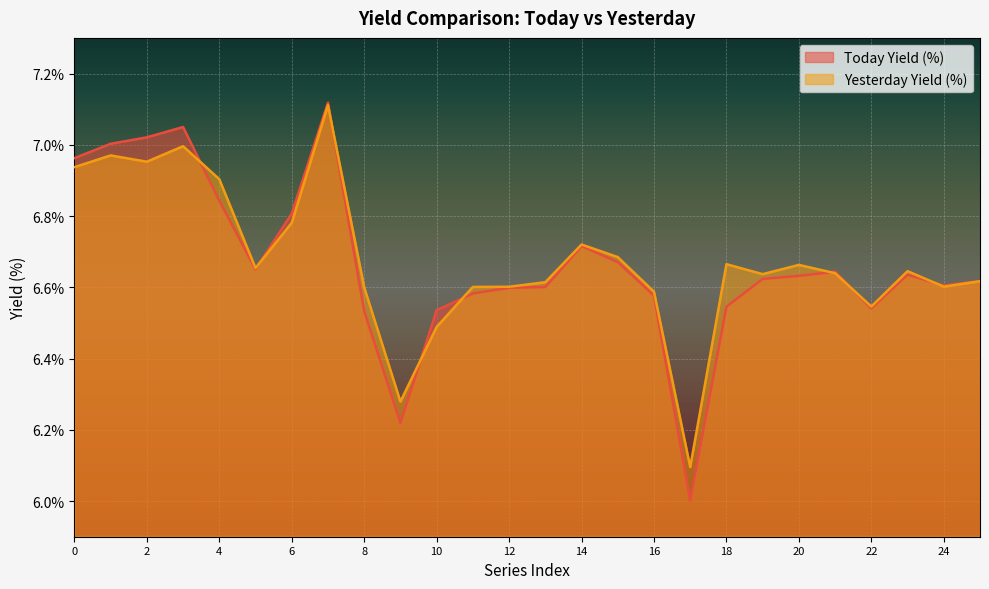

Is it true that Today Yield (%) equals 4.2 at 9?

False